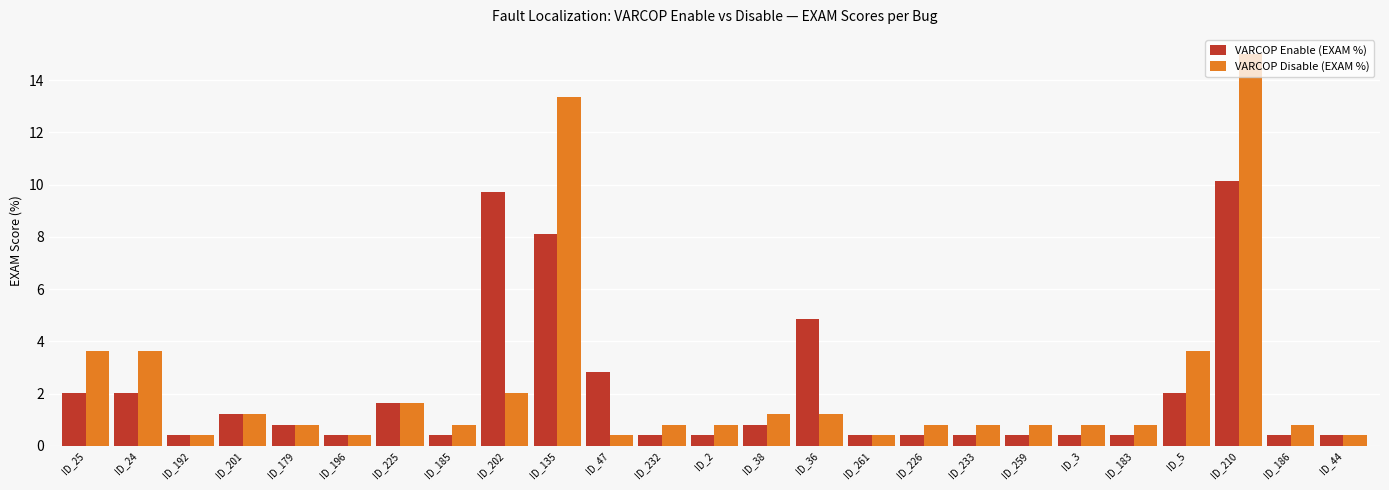

What position from the left is ID_25?

1